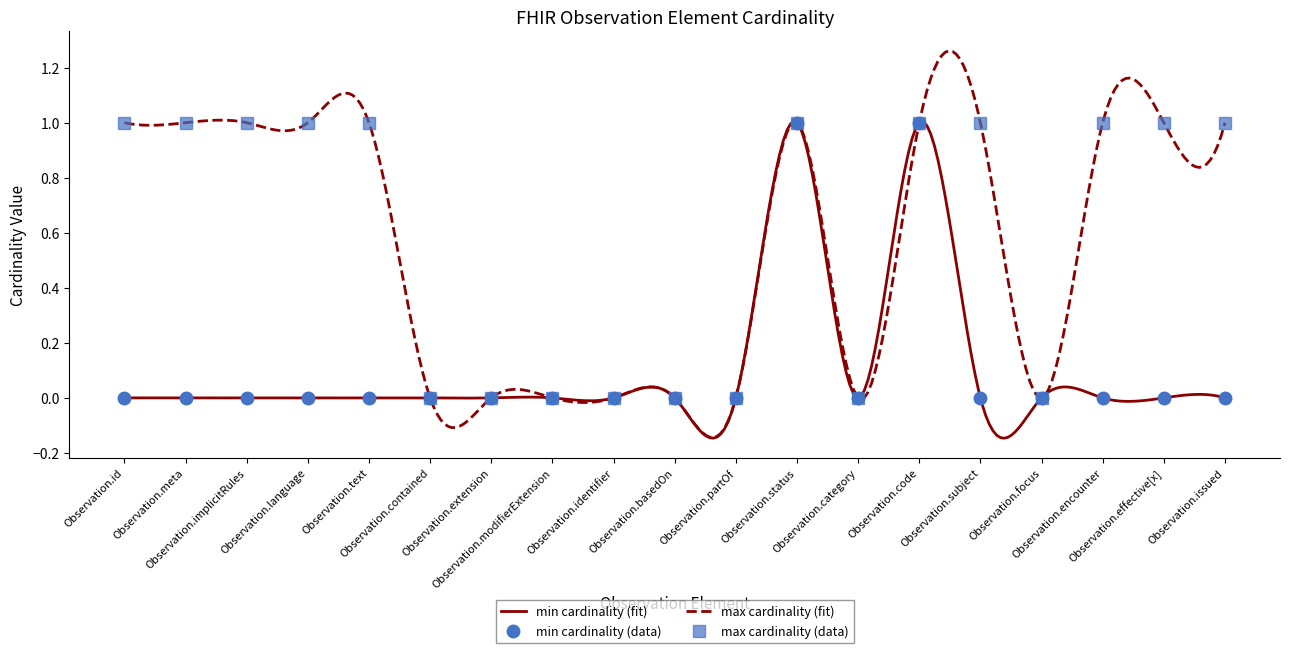

Which has a higher value, Observation.partOf or Observation.implicitRules?

Observation.partOf